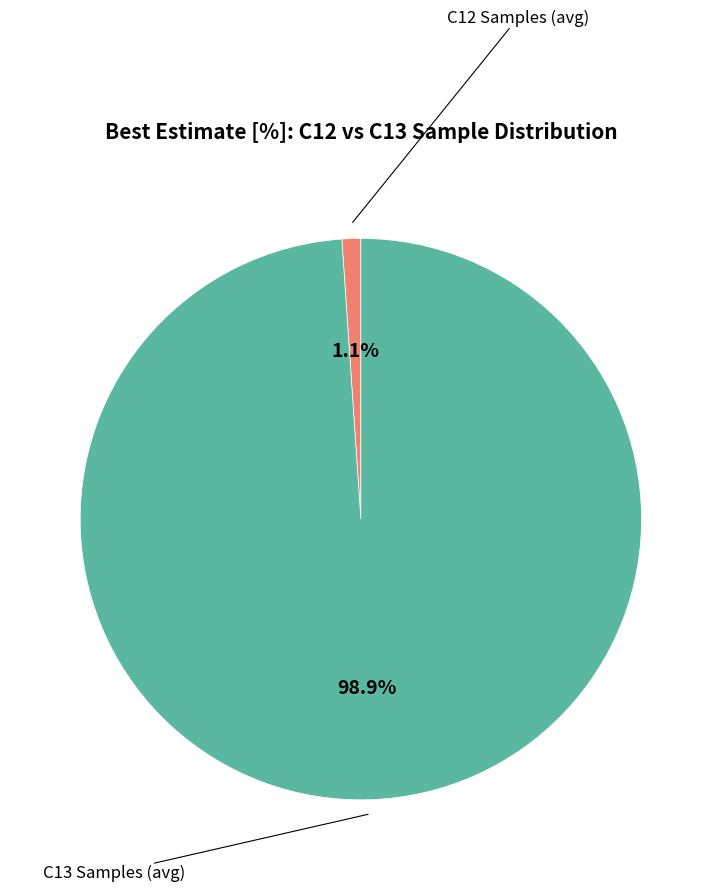

Is there a majority slice in this chart?

Yes